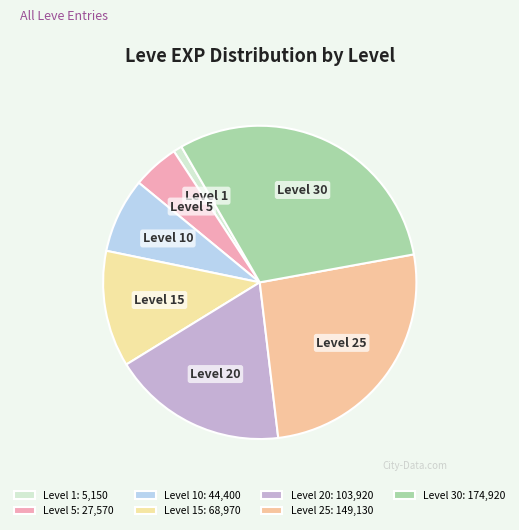

Is Level 5 the majority of the pie?

No